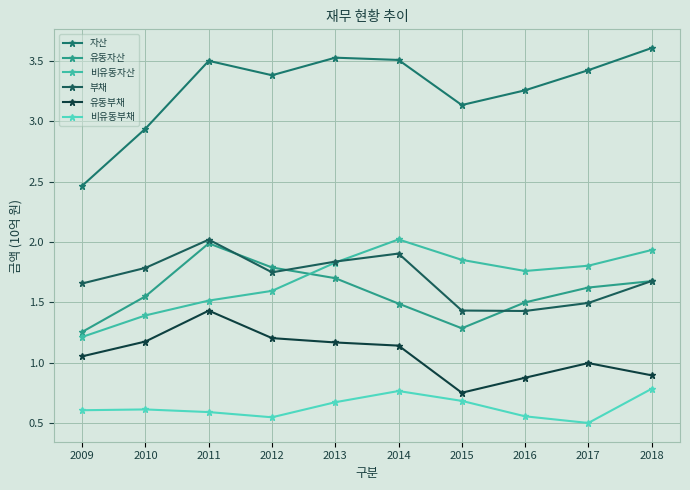

True or false: 유동자산 and 자산 cross at least once.

False